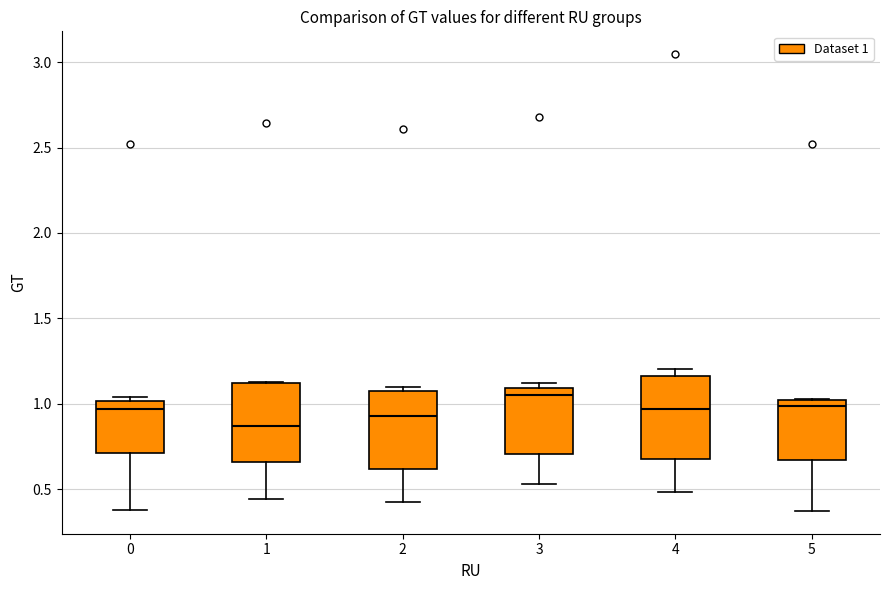

Reading left to right, read every box against the y-axis: the position of its median line, the range the box covers, and the ends of its whiskers. The values are not printed on the chart, so give them approximately, as read against the axis.

0: median 0.95, box 0.70 to 1.00, whiskers 0.40 to 1.05
1: median 0.85, box 0.65 to 1.10, whiskers 0.45 to 1.15
2: median 0.95, box 0.60 to 1.10, whiskers 0.40 to 1.10 (just above the box's upper edge)
3: median 1.05, box 0.70 to 1.10, whiskers 0.55 to 1.10 (just above the box's upper edge)
4: median 0.95, box 0.70 to 1.15, whiskers 0.50 to 1.20
5: median 1.00 (just below the box's upper edge), box 0.65 to 1.00, whiskers 0.35 to 1.05